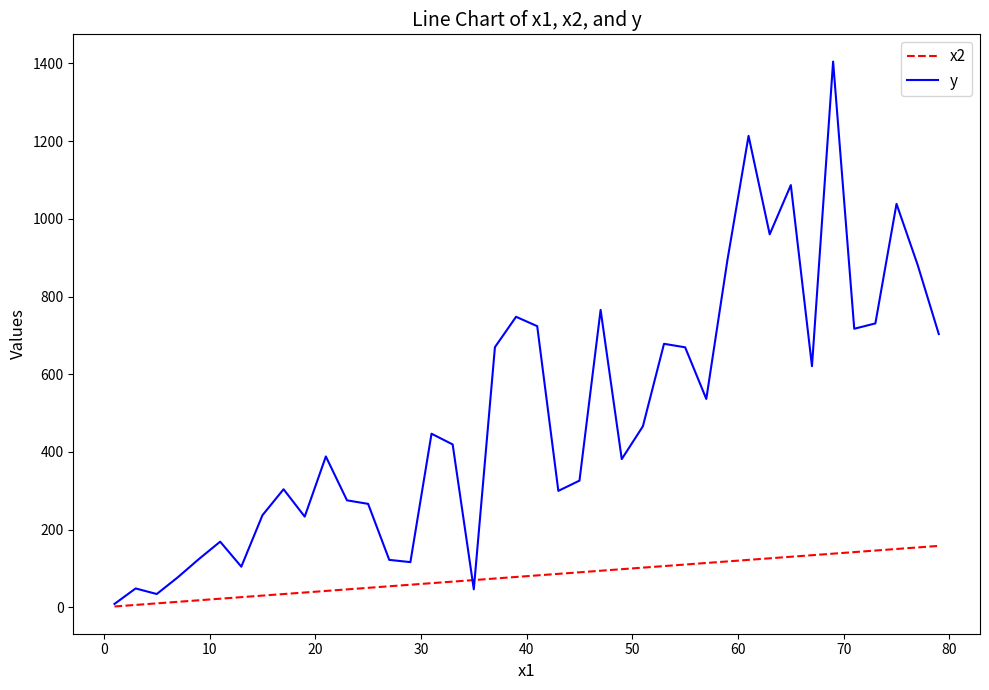

Which series has the widest spread of values?

y